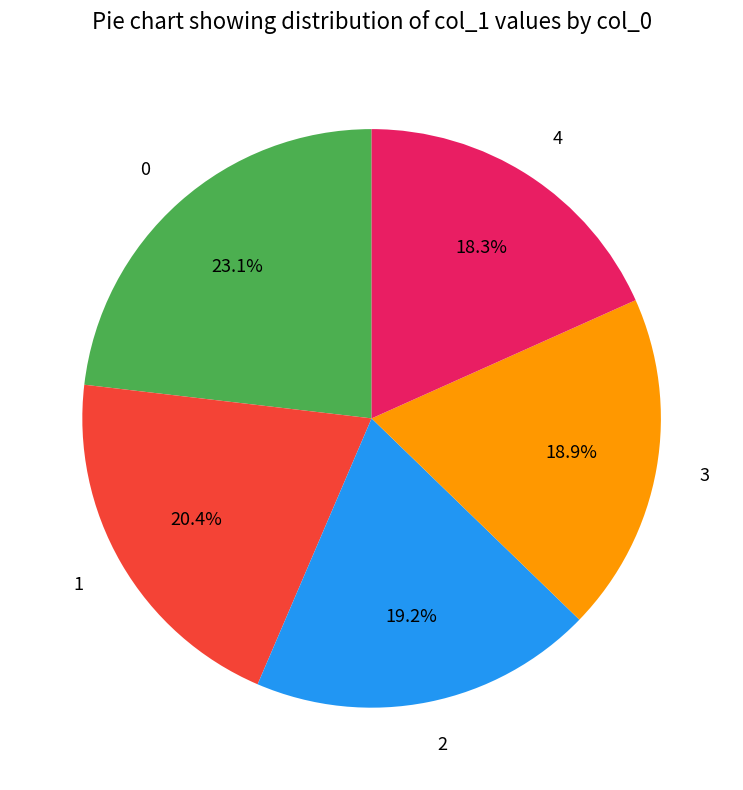

To the nearest percent, what is the average slice percentage?

20%